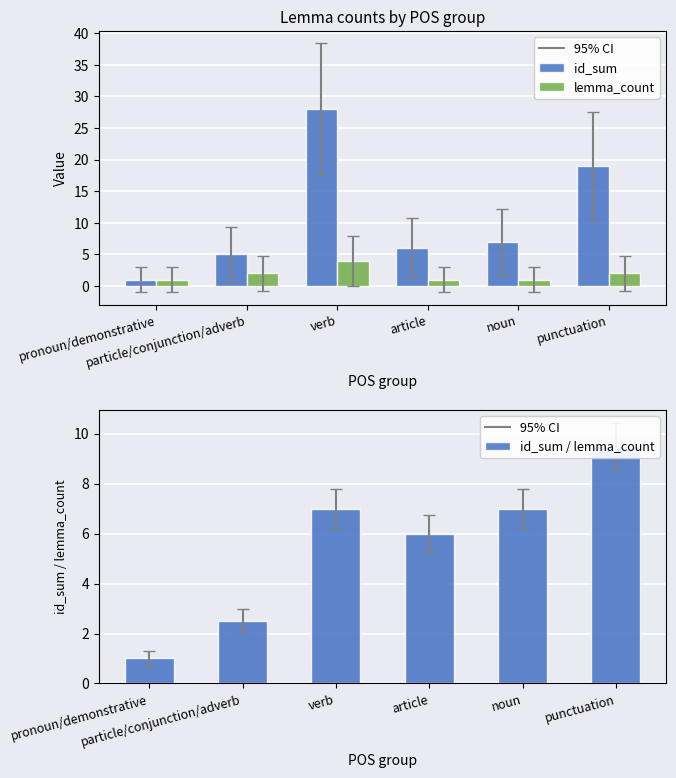

True or false: lemma_count has a value of 3.6 at punctuation.

False